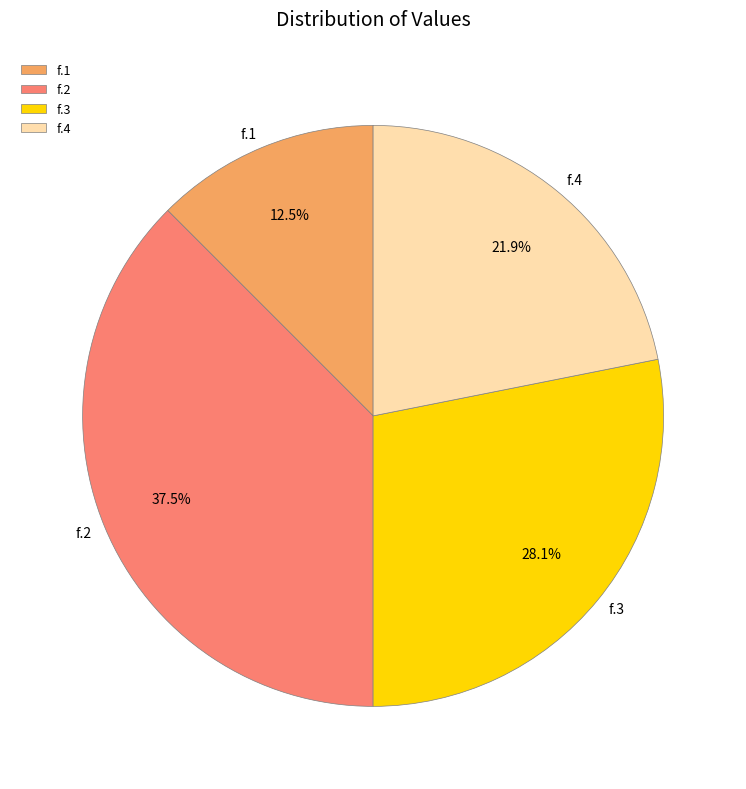

To the nearest percent, what is the difference between the f.3 and f.4 slice percentages?

6%